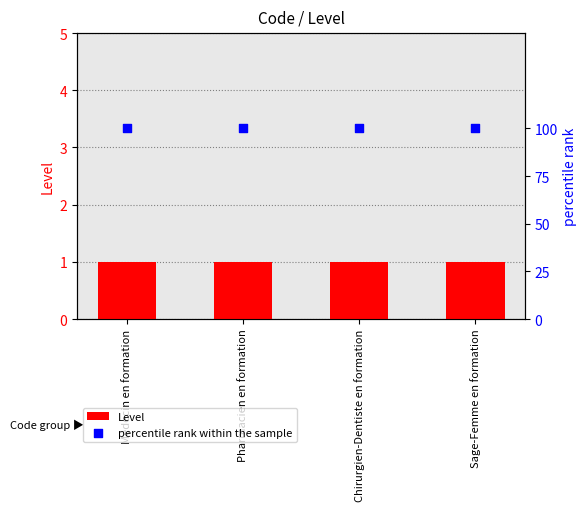

Which series has the largest total across all categories?

percentile rank within the sample